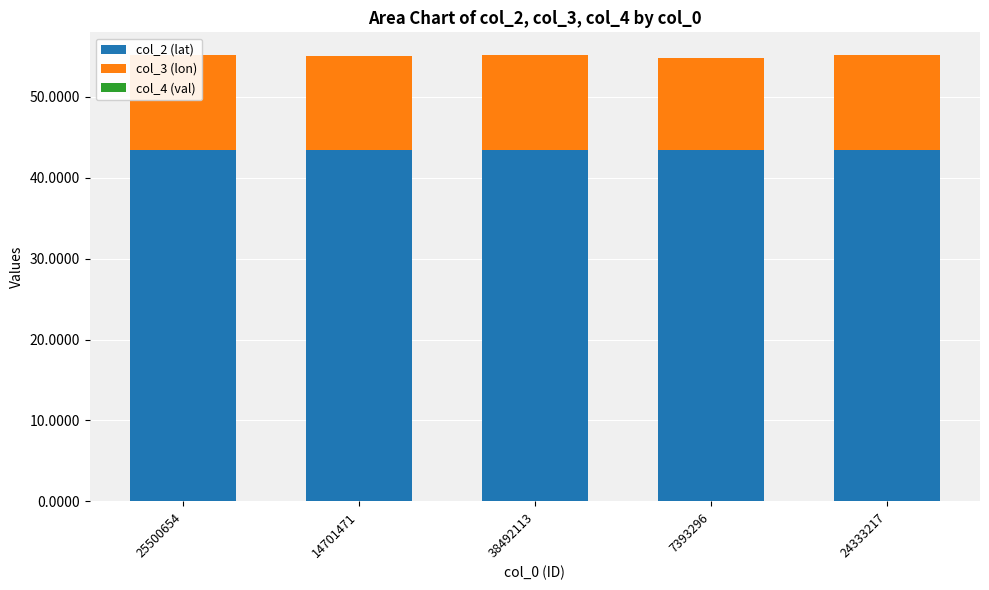

At which category is the sum across all series the highest?

25500654